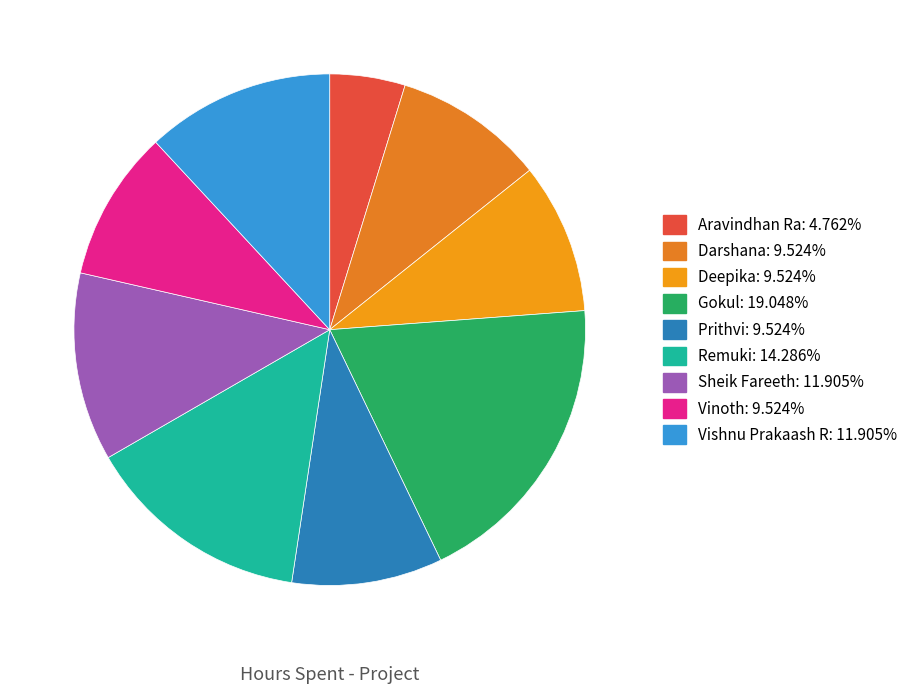

How much of the chart is everything except Vinoth?

90.5%